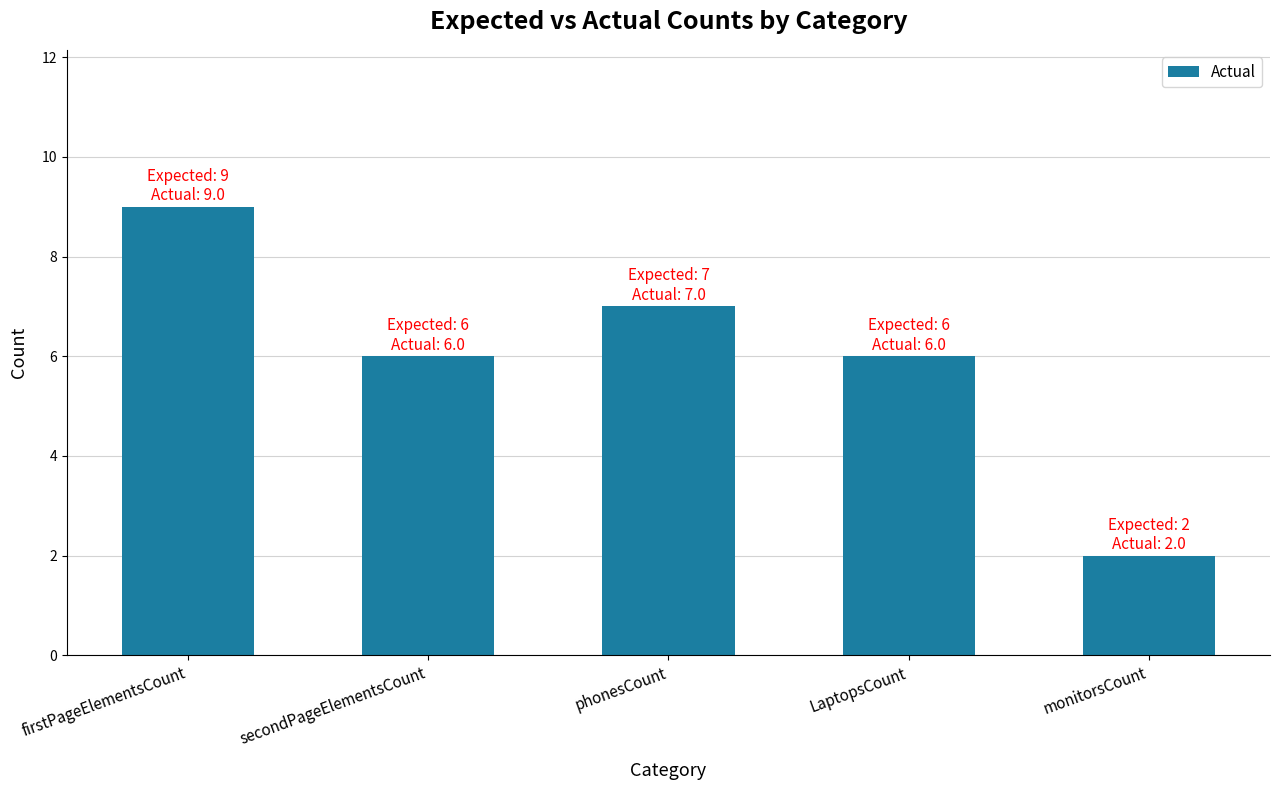

Reading right to left, what are all the values shown in this chart?

monitorsCount=2	LaptopsCount=6	phonesCount=7	secondPageElementsCount=6	firstPageElementsCount=9